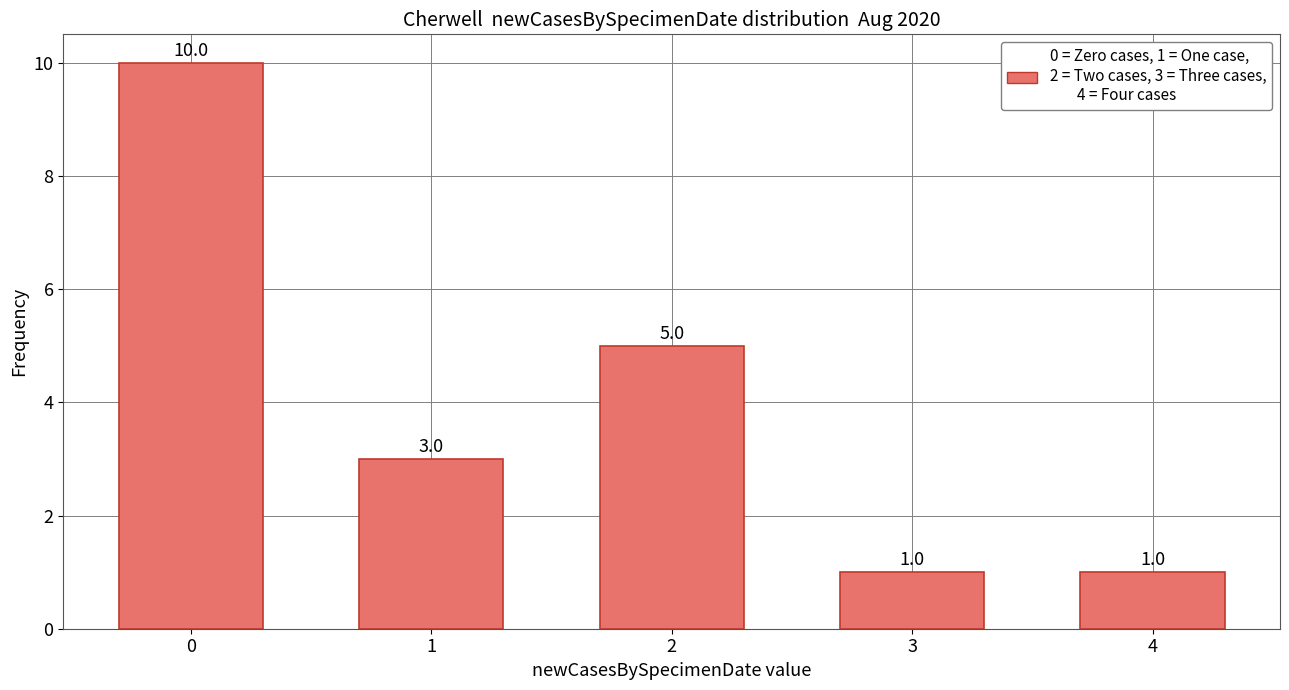

What is the difference between the values at 3 and 2?

4